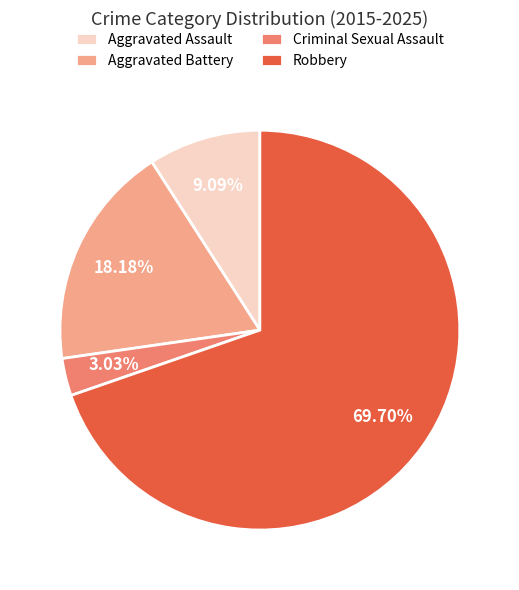

The Robbery slice represents 70% of the pie. True or false?

True